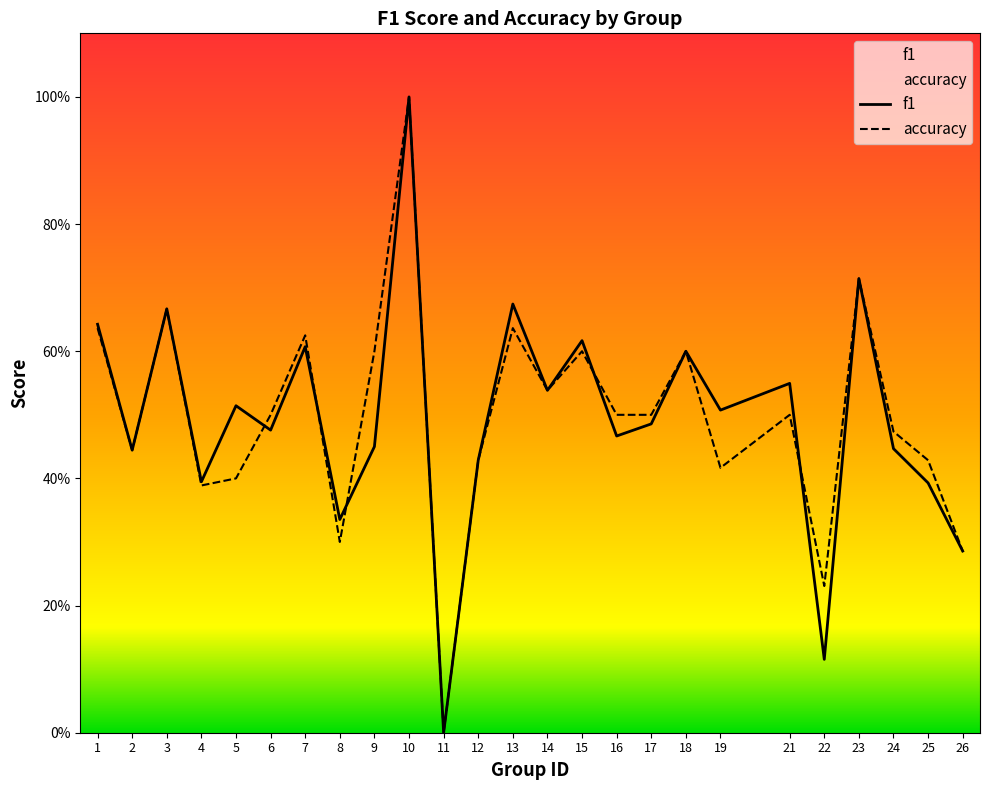

Which series has the largest total across all categories?

accuracy